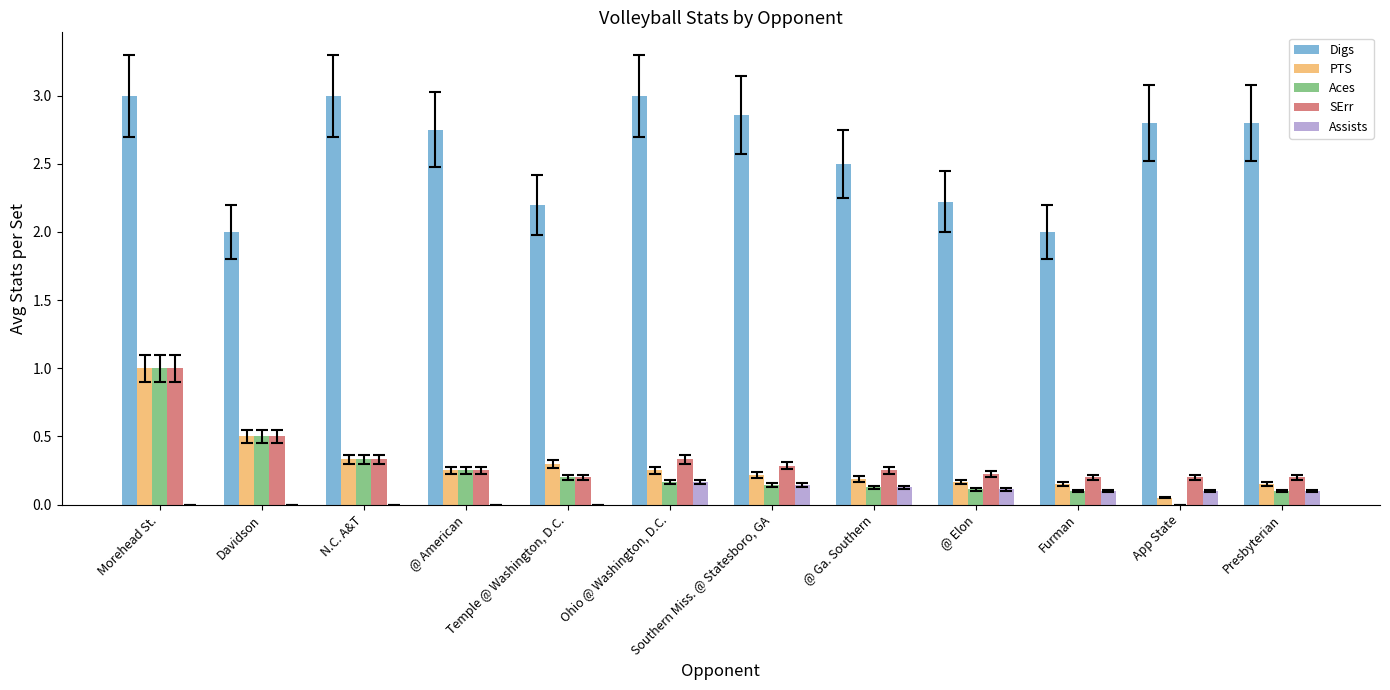

How many groups of bars are there?

12